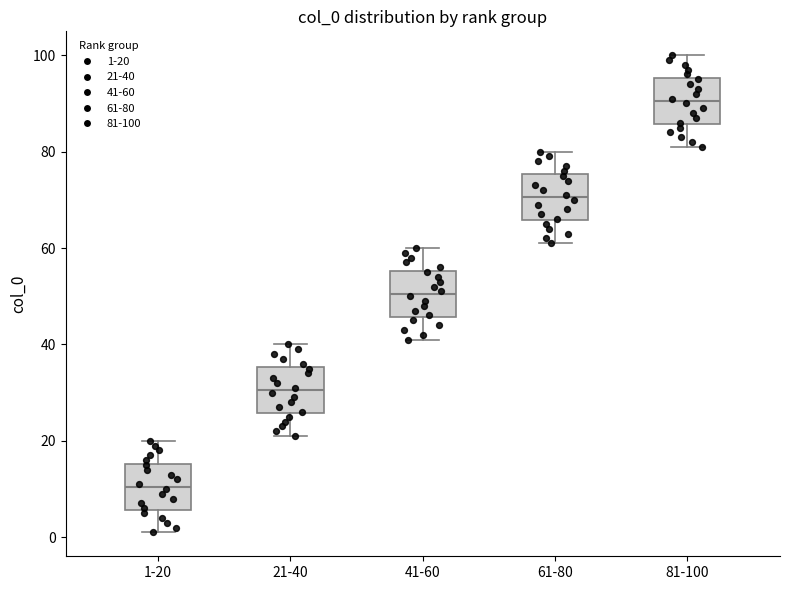

Where is the lower edge of the box for 61-80 on the y-axis? The values are not printed on the chart, so give them approximately, as read against the axis.

66